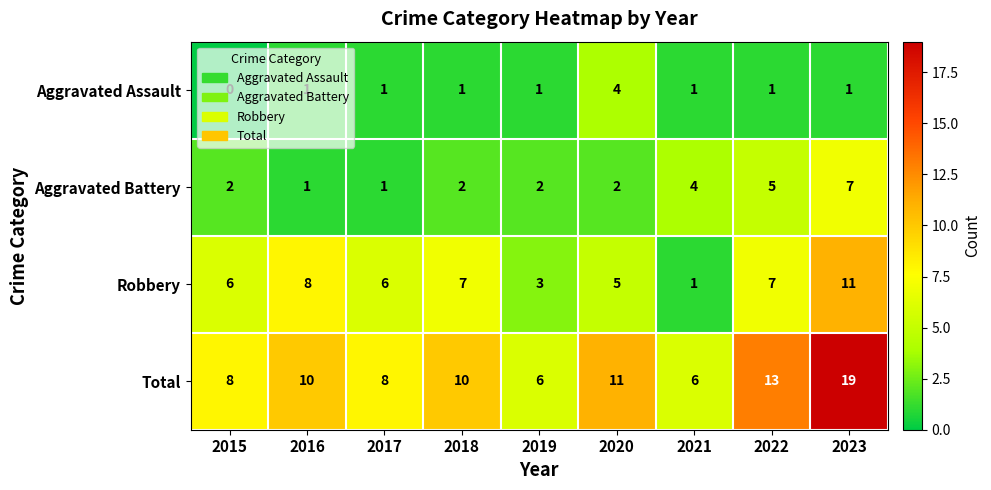

How many series are shown in this chart?

4